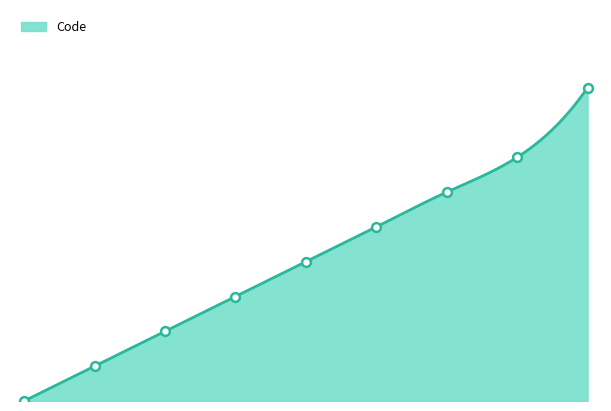

What is the change in value from 1 to 5?

+4